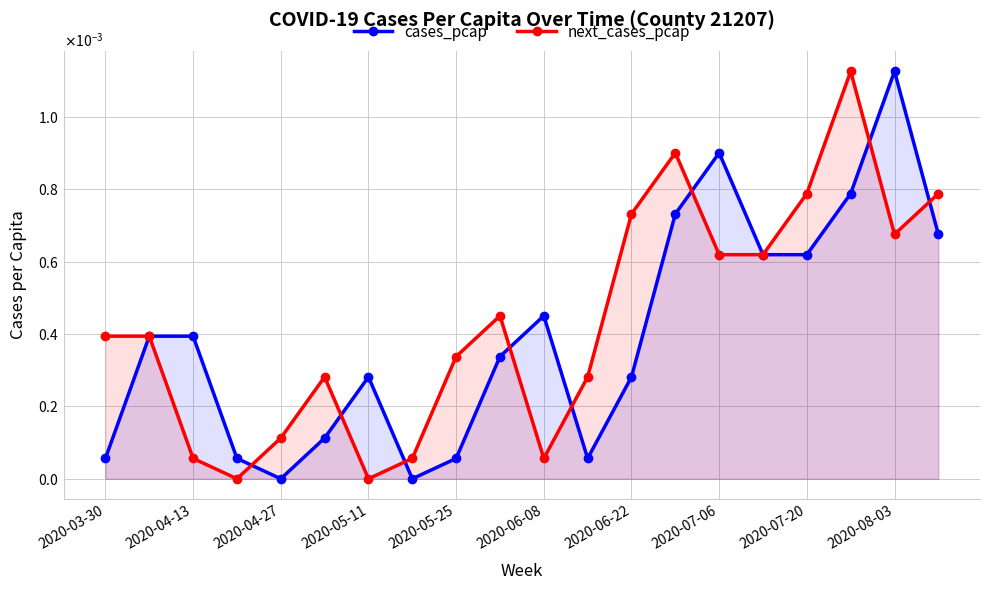

How many data points does each series have?

20